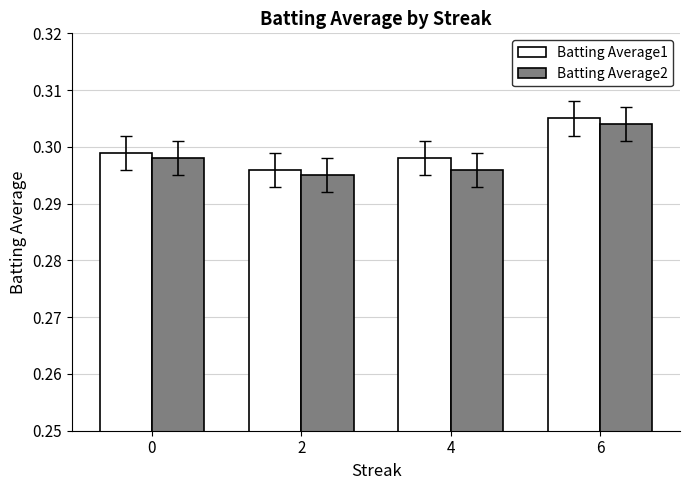

Are the bars horizontal?

No